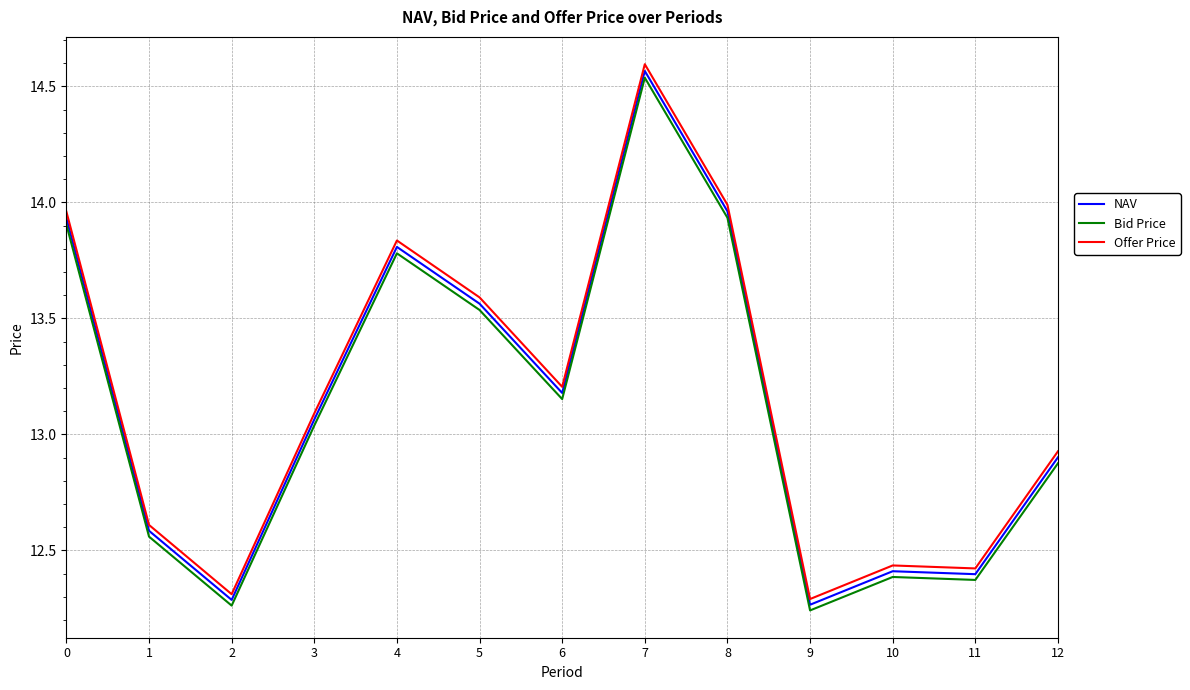

The Bid Price series shows 16.8 at 12. True or false?

False